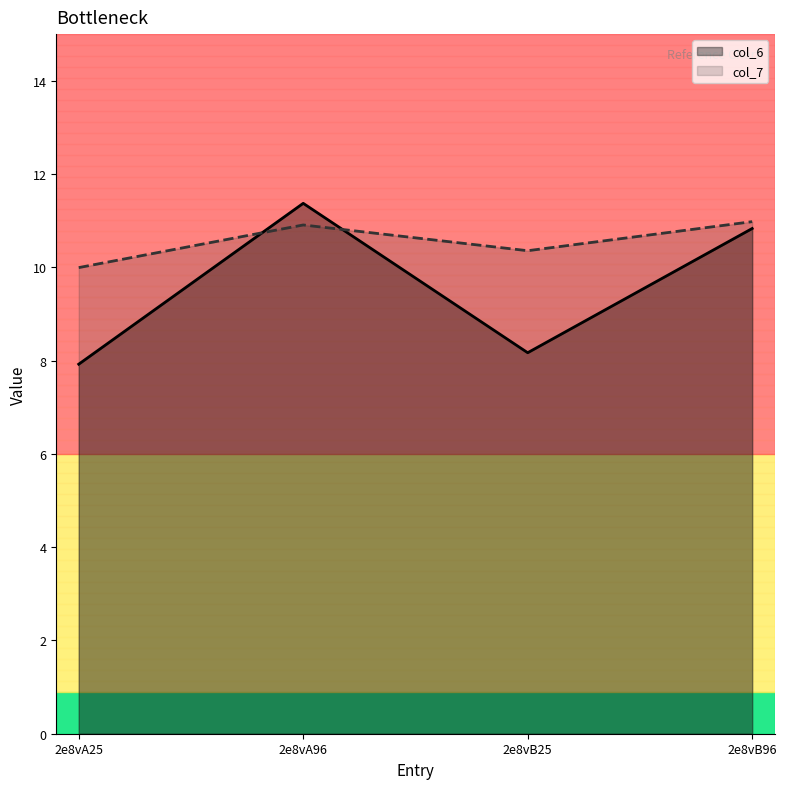

Is it true that col_7 equals 11.0 at 2e8vB96?

True